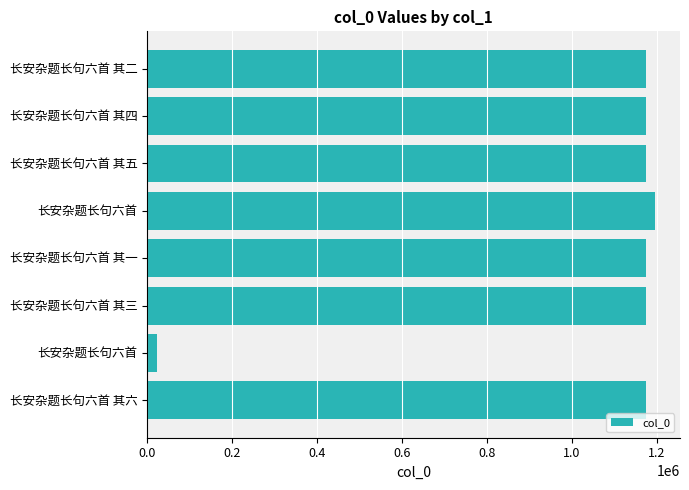

Are the bars horizontal?

Yes